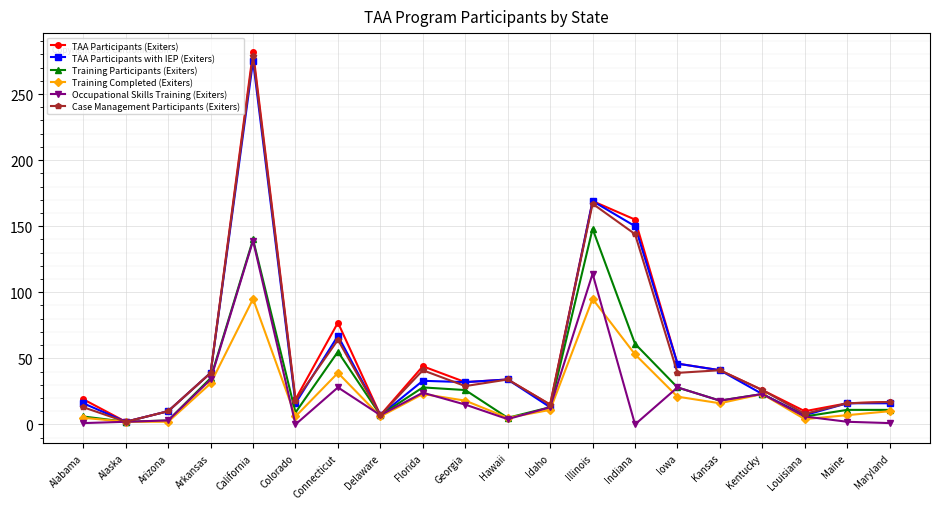

What is the difference between the second highest and minimum values in the Training Participants (Exiters) series?

138